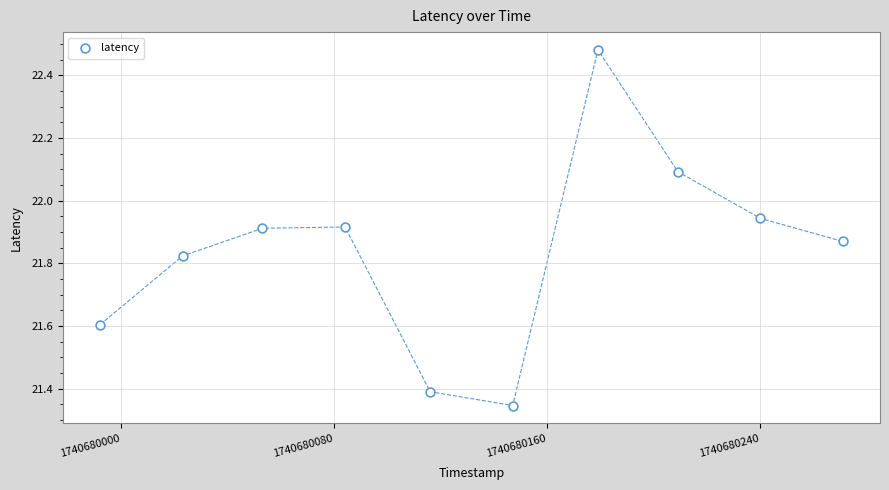

What is the range of Y values (max minus min)?

1.1